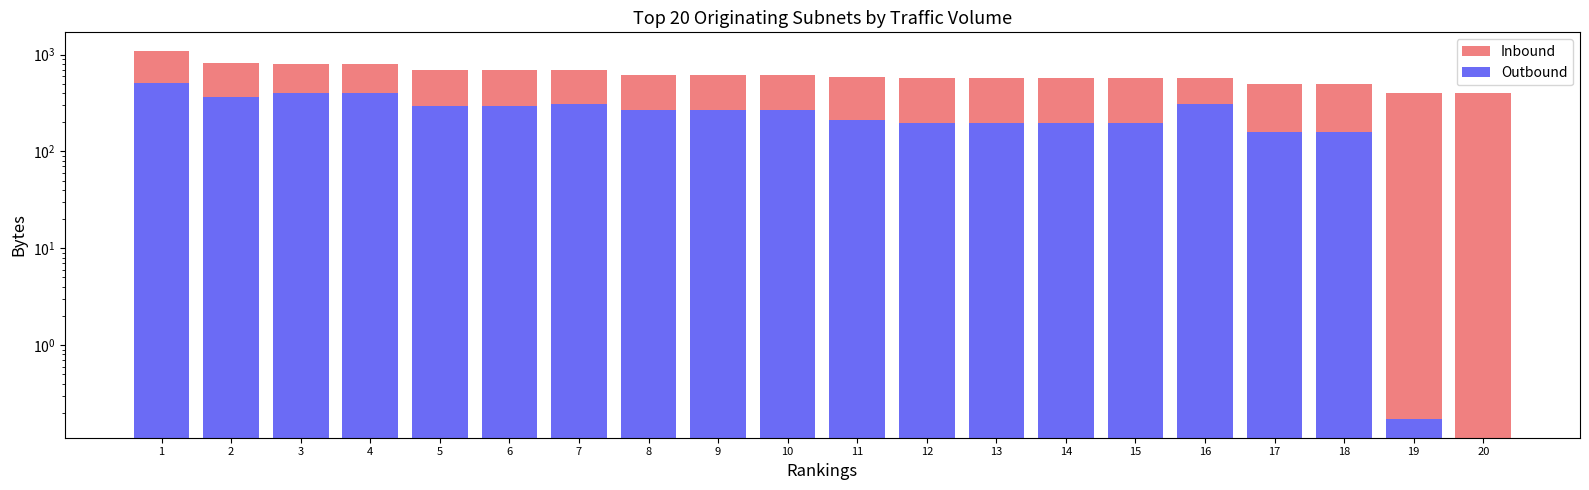

At which label does Outbound first exceed 270?

1